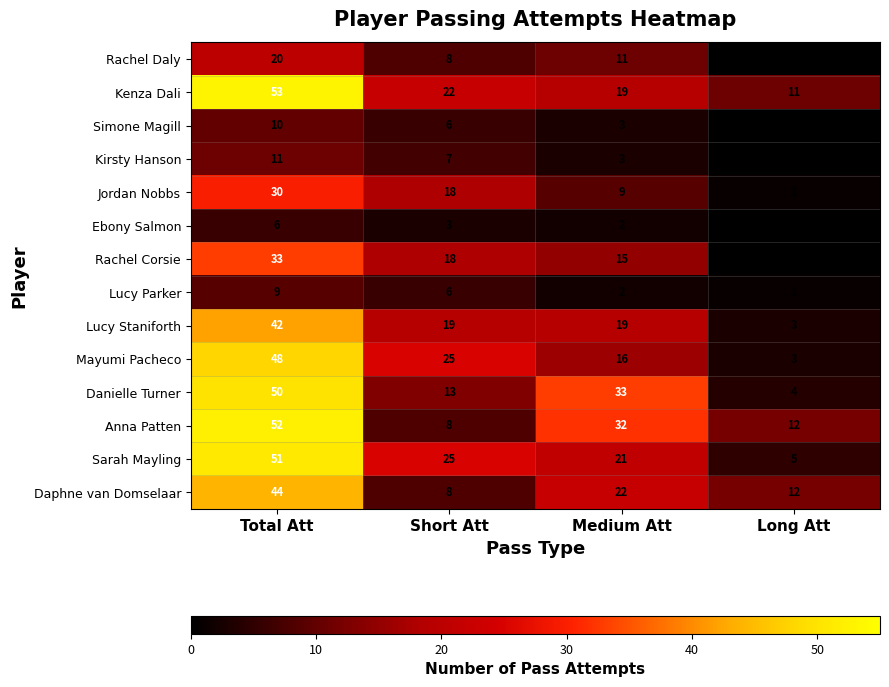

At which label does Lucy Parker reach its peak?

Total Att